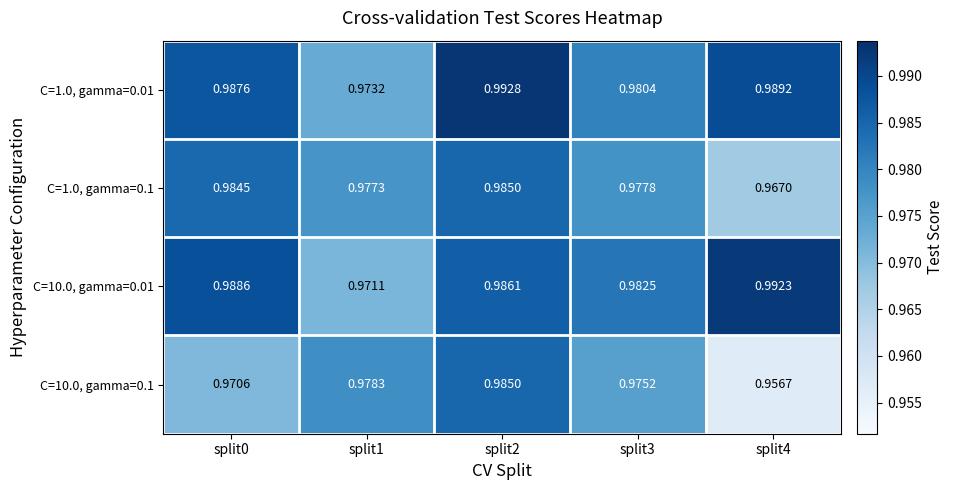

What is the smallest value displayed?

1.0